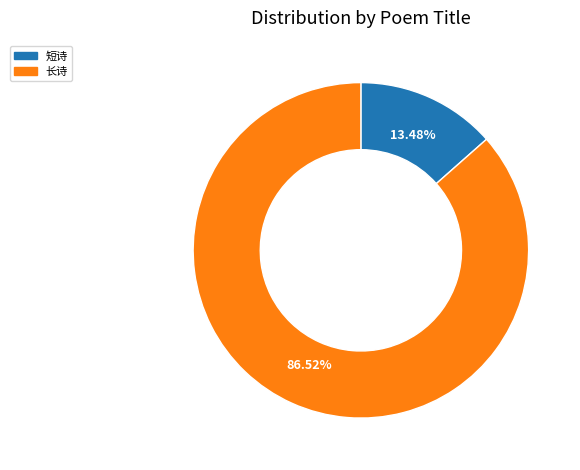

Is there a majority slice in this chart?

Yes